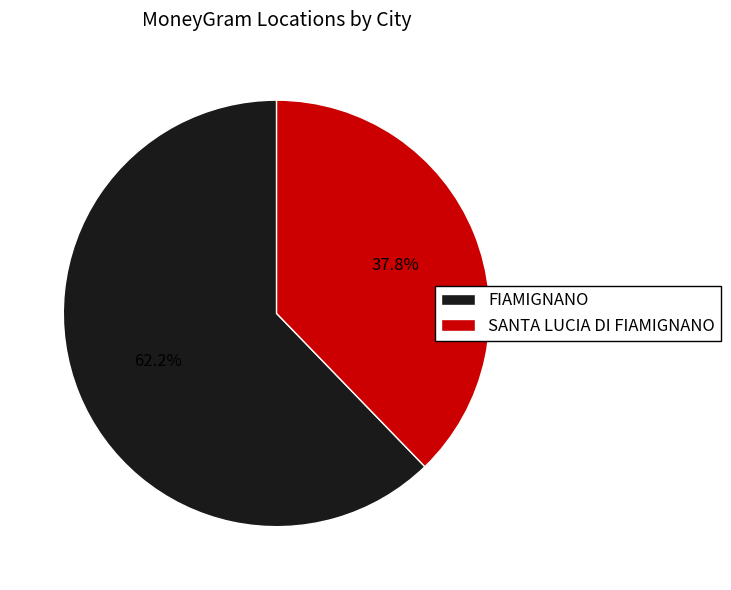

What portion of the pie excludes SANTA LUCIA DI FIAMIGNANO?

62.2%